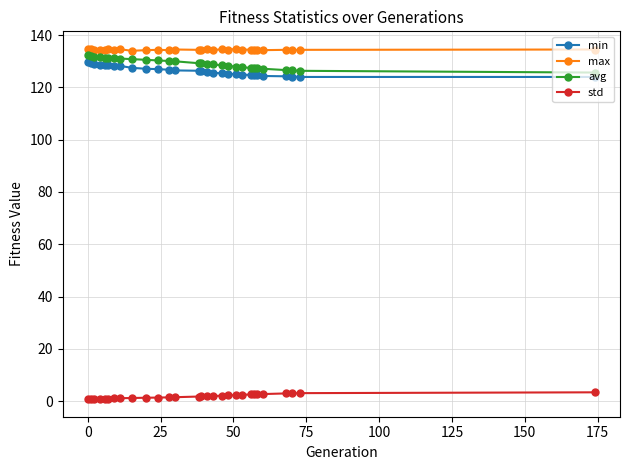

How many lines are shown in the chart?

4